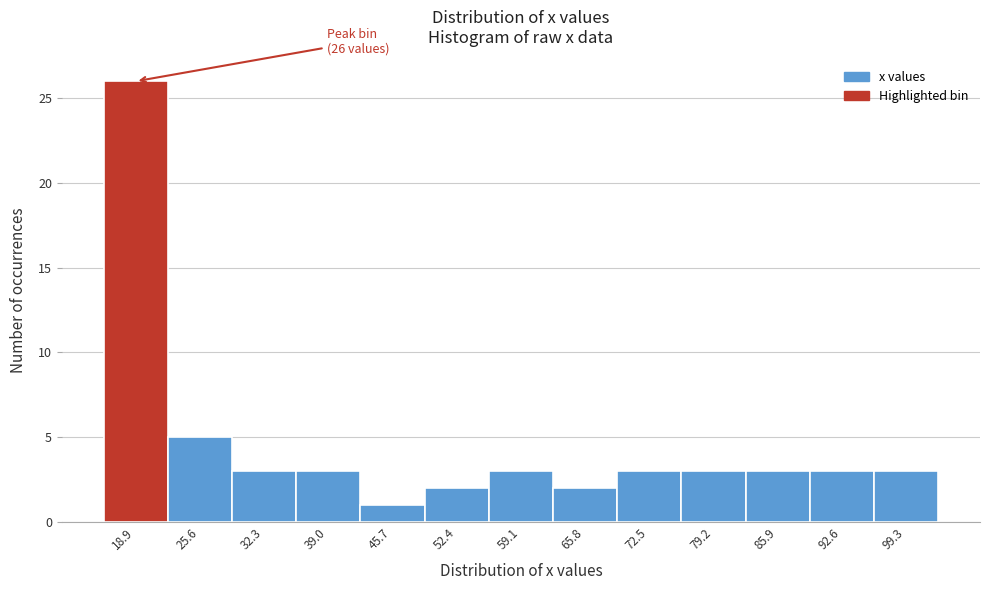

Reading left to right, list all the values displayed in this chart.

18.9=26	25.6=5	32.3=3	39.0=3	45.7=1	52.4=2	59.1=3	65.8=2	72.5=3	79.2=3	85.9=3	92.6=3	99.3=3